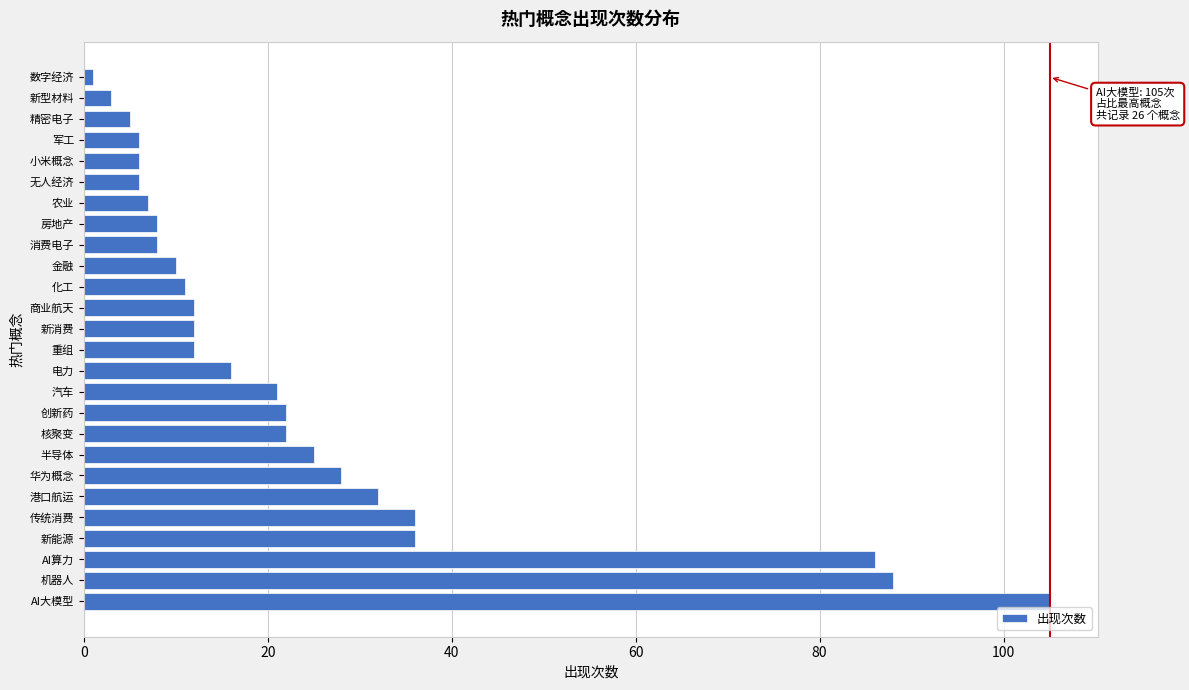

Reading top to bottom, extract all data points from this chart.

1	3	5	6	6	6	7	8	8	10	11	12	12	12	16	21	22	22	25	28	32	36	36	86	88	105